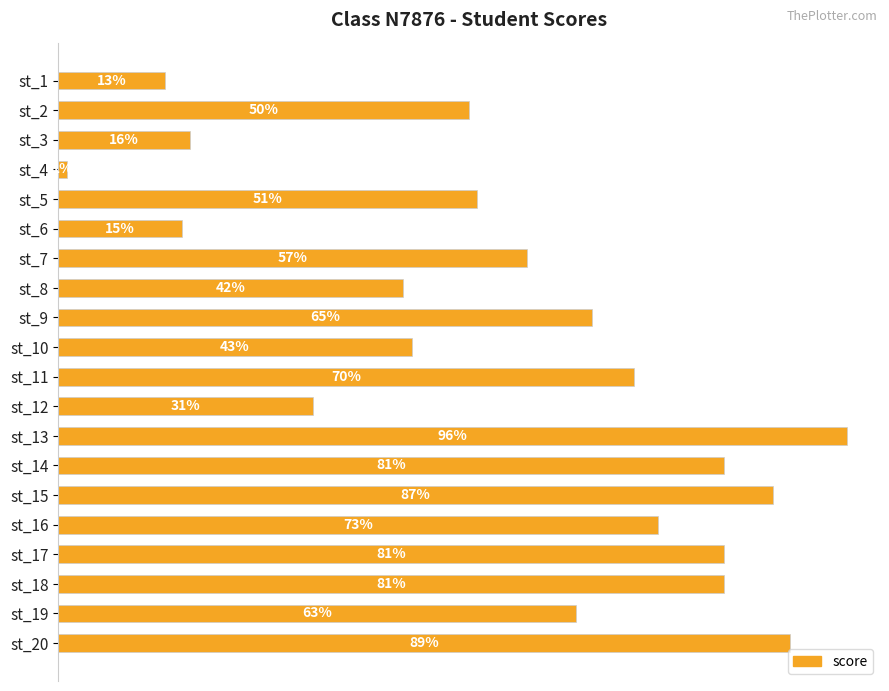

Between st_13 and st_5, which is larger?

st_13